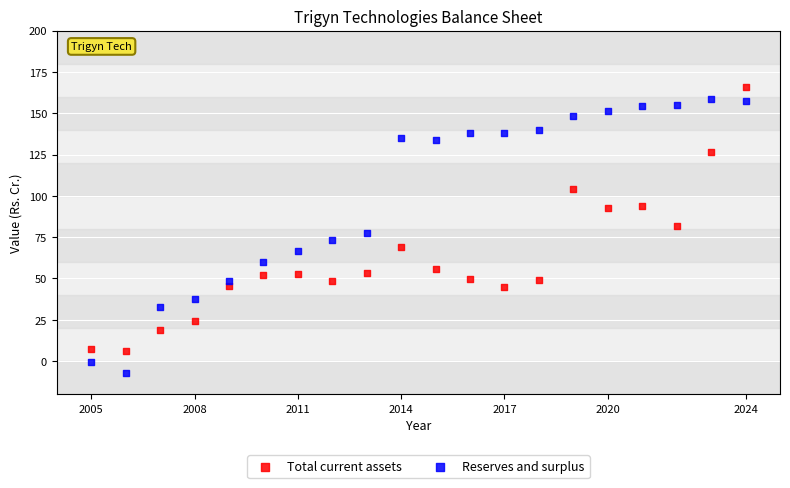

Which series contains the lowest Y value?

Reserves and surplus